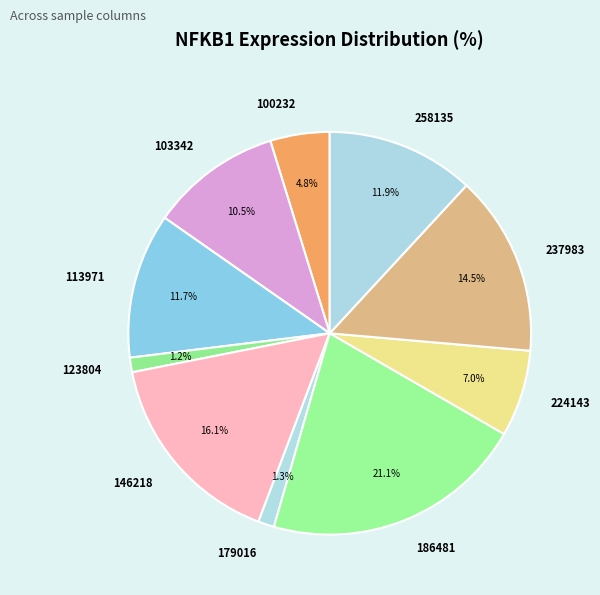

To the nearest percent, what is the difference between the largest and smallest slice percentages?

20%